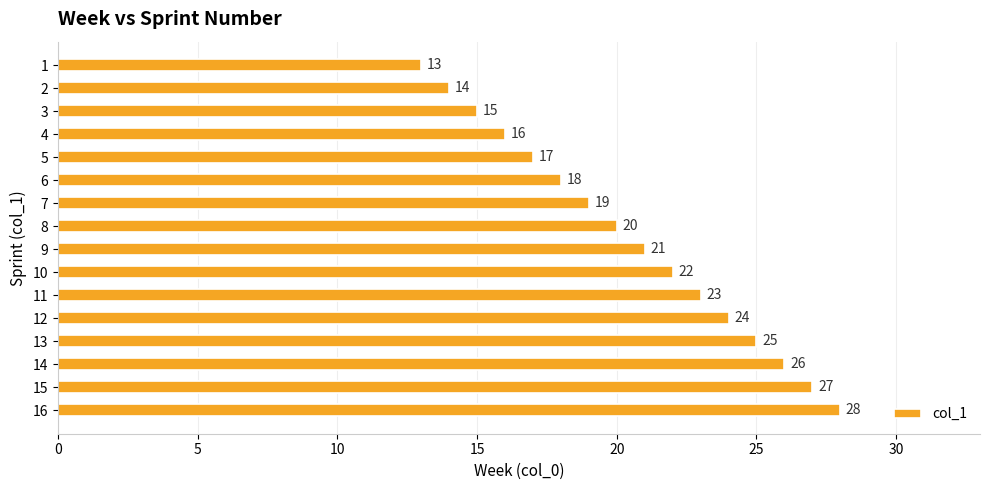

What is the approximate value at 14, to the nearest 5?

25